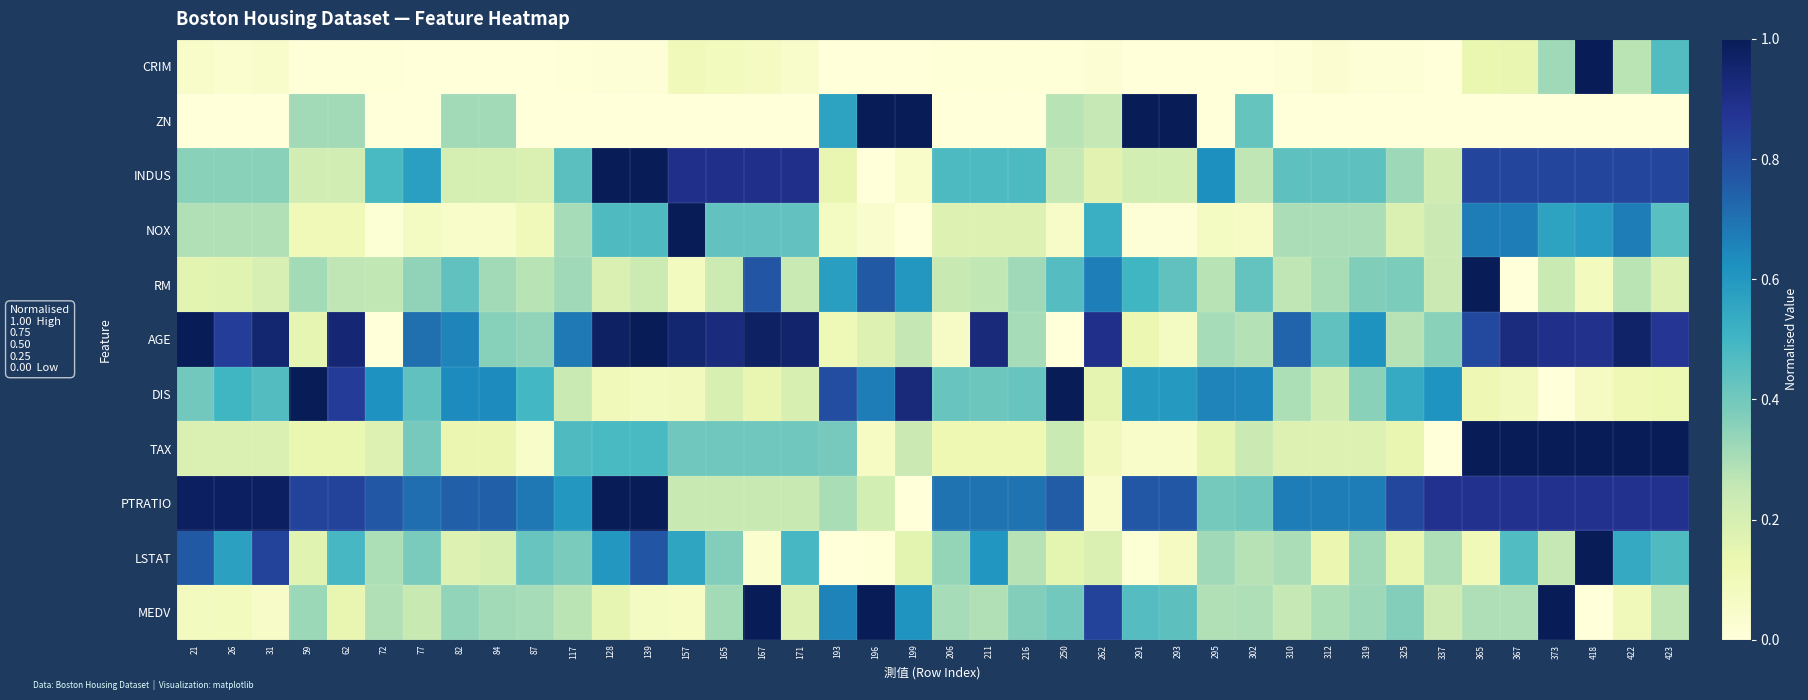

Between 312 and 422, which series saw the biggest shift?

TAX